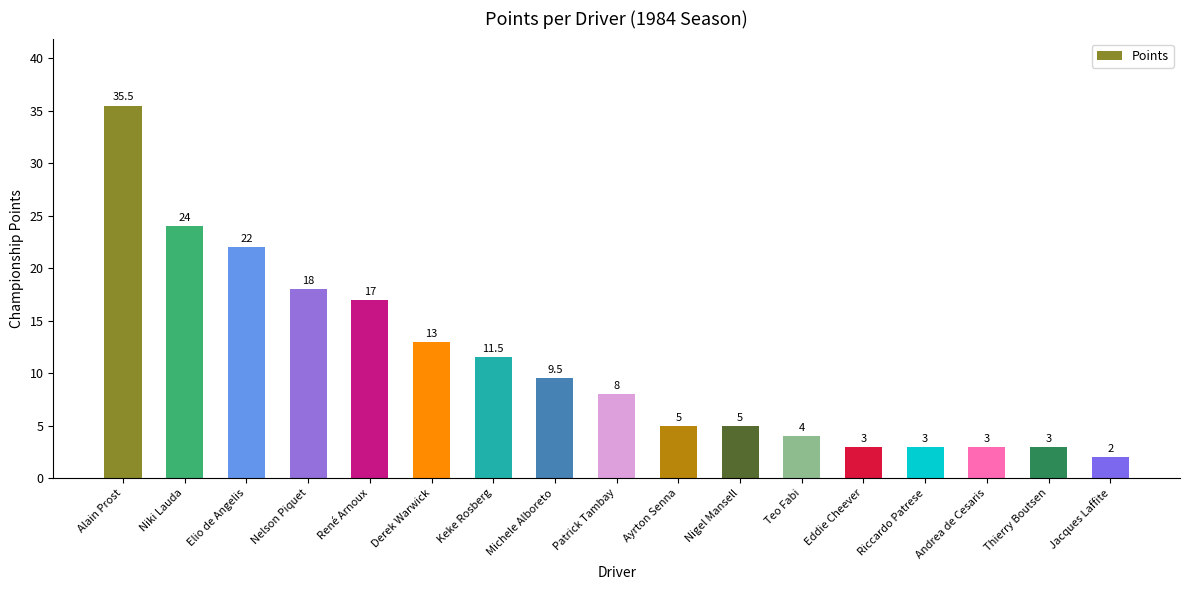

What is the label of the 15th bar from the left?

Andrea de Cesaris